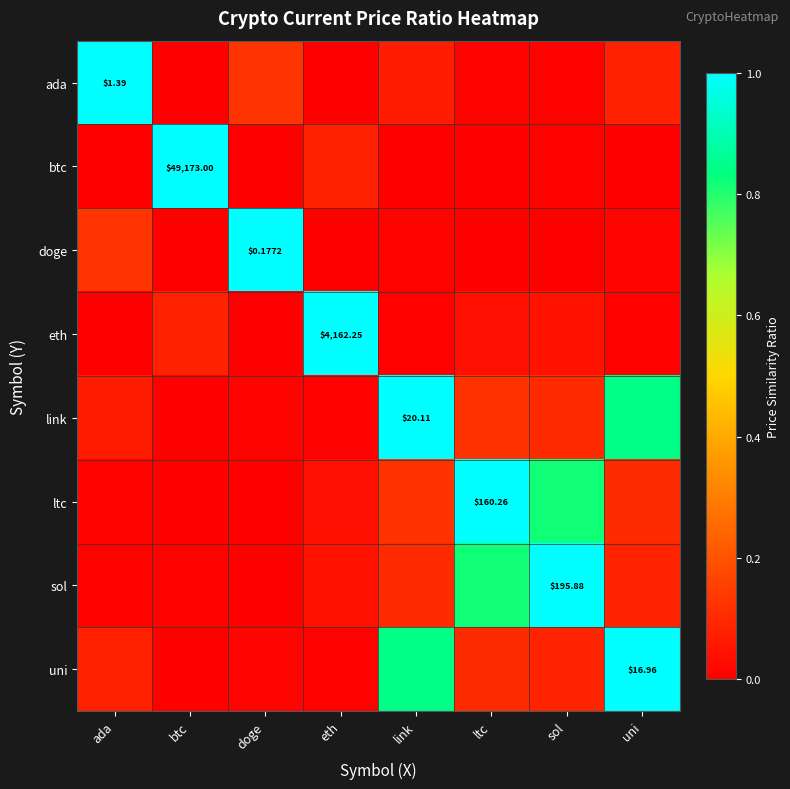

Is the value of ada at ada greater than the value of uni at uni?

No